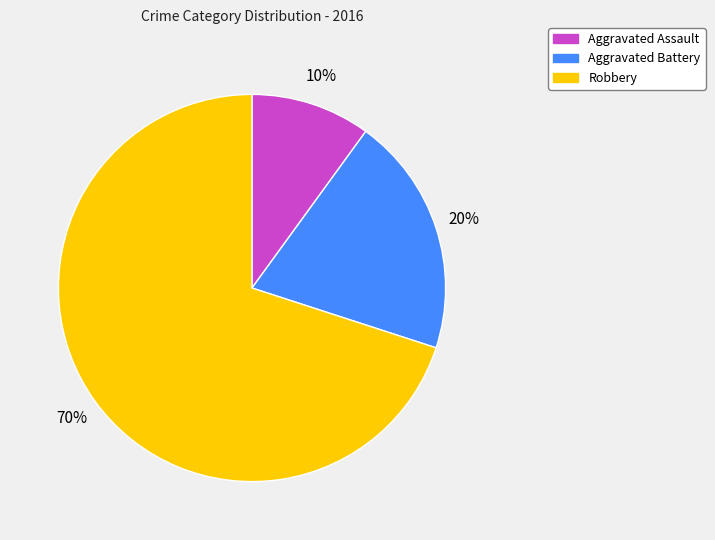

To the nearest percent, what is the average slice percentage?

33%